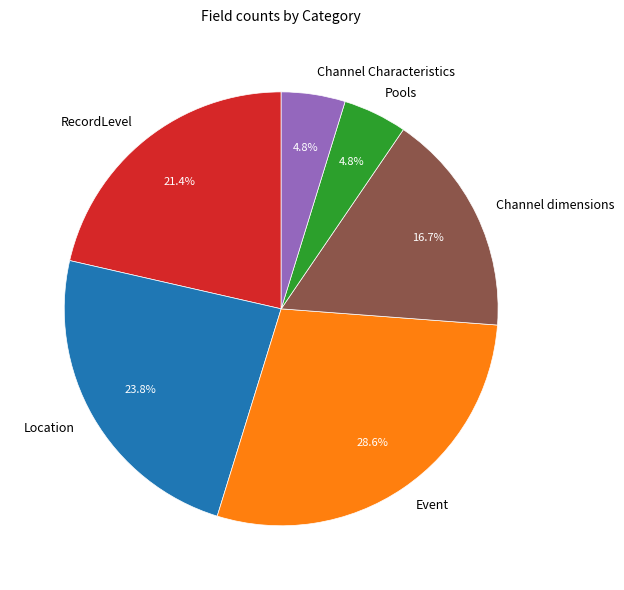

True or false: Pools accounts for 13% of the total.

False